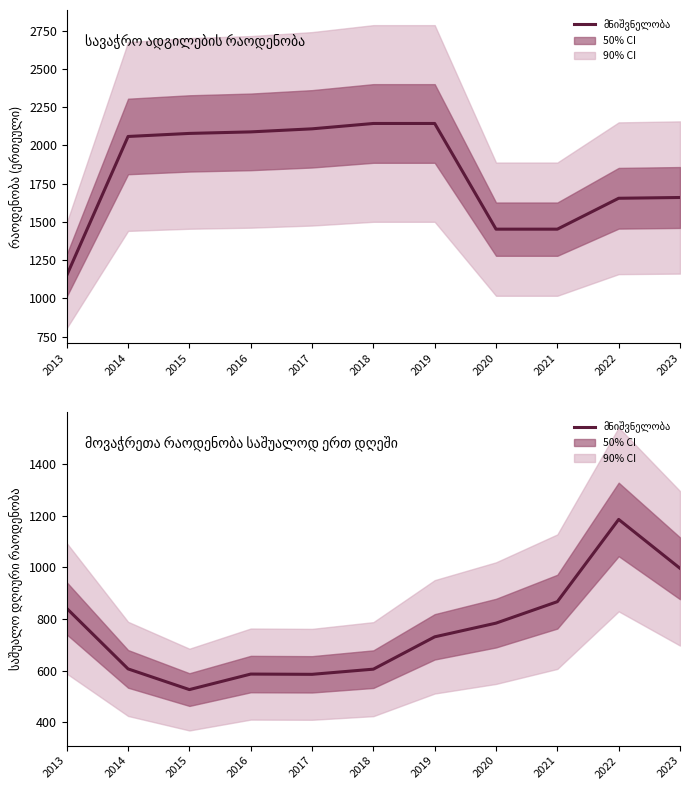

At 2020, list the series in order from largest to smallest.

სავაჭრო ადგილების რაოდენობა, მოვაჭრეთა რაოდენობა საშუალოდ ერთ დღეში